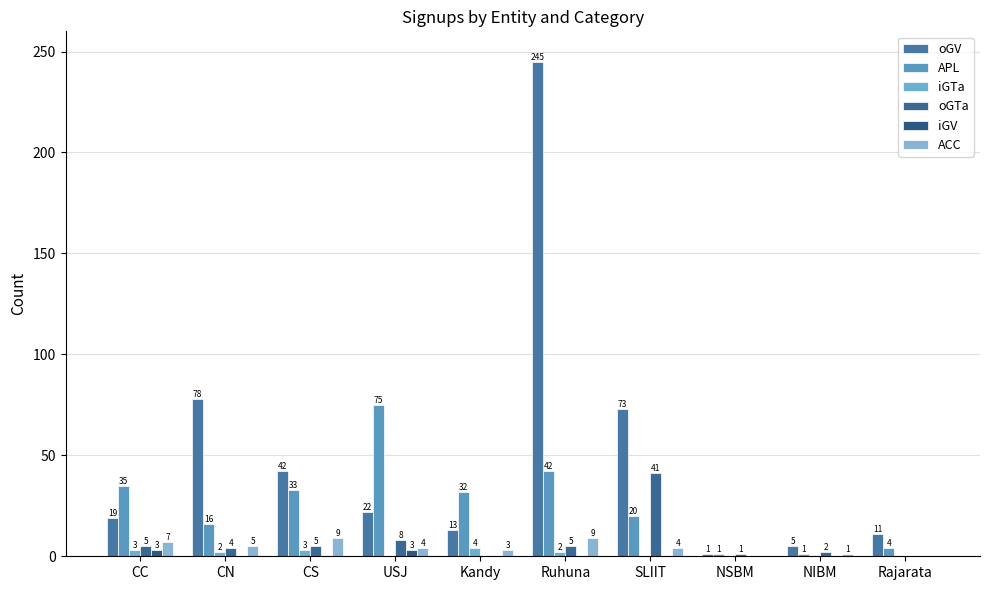

Count the number of categories in the chart.

10